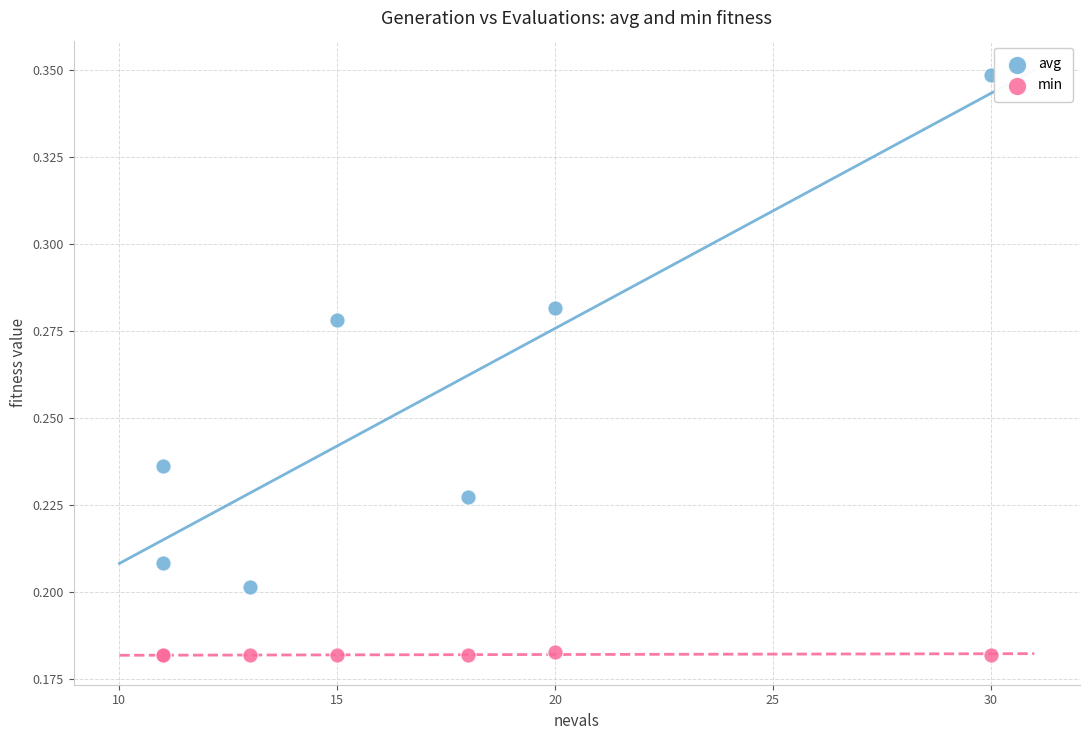

Which series contains the lowest Y value?

min